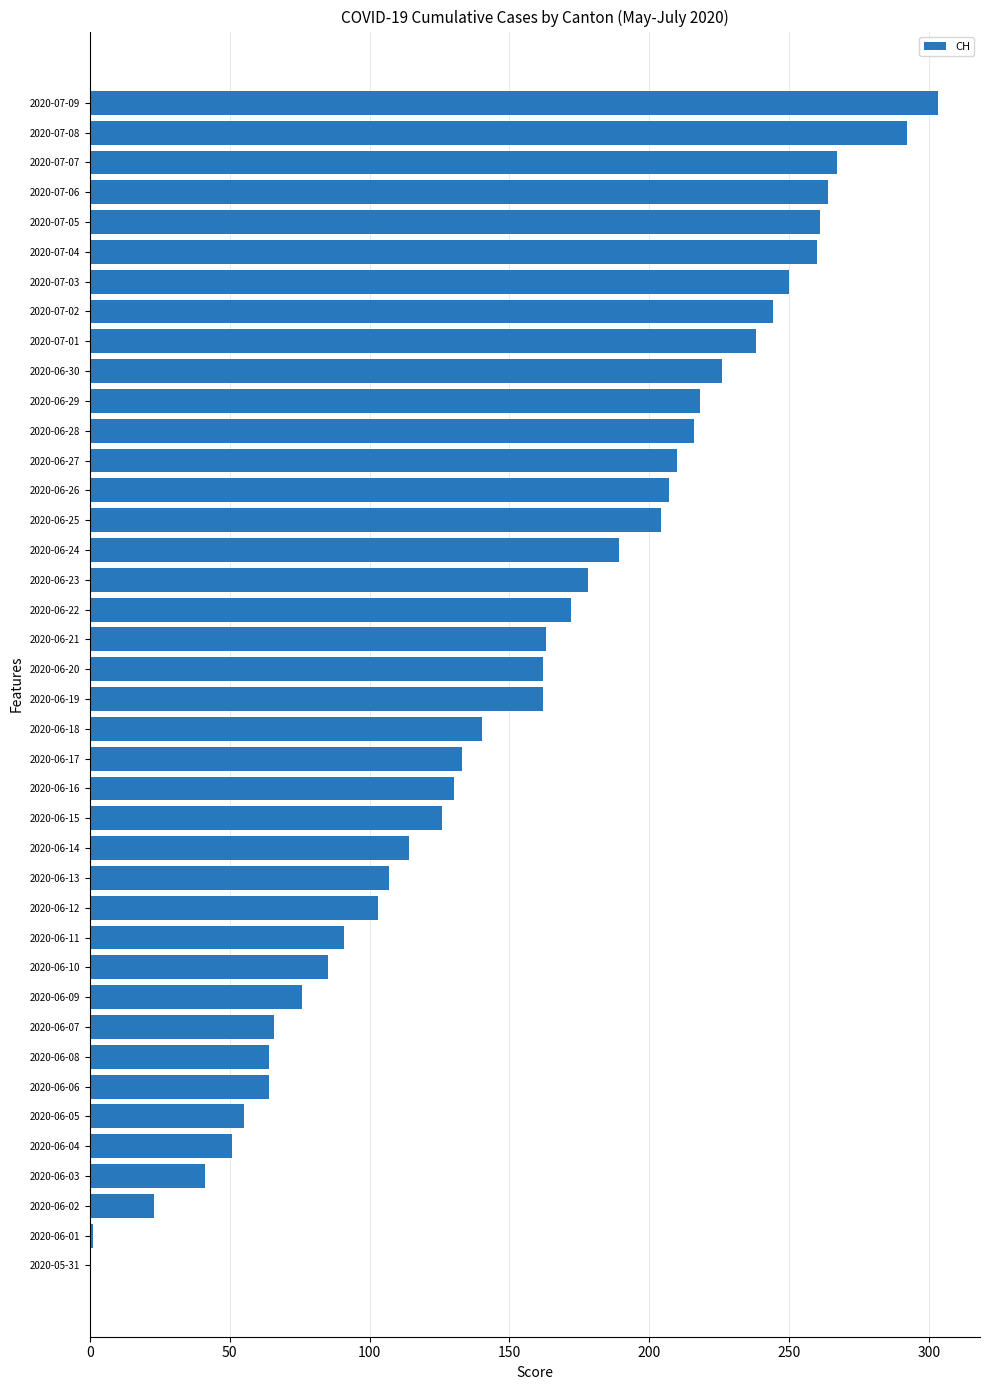

Which label corresponds to the largest value in the chart?

2020-07-09